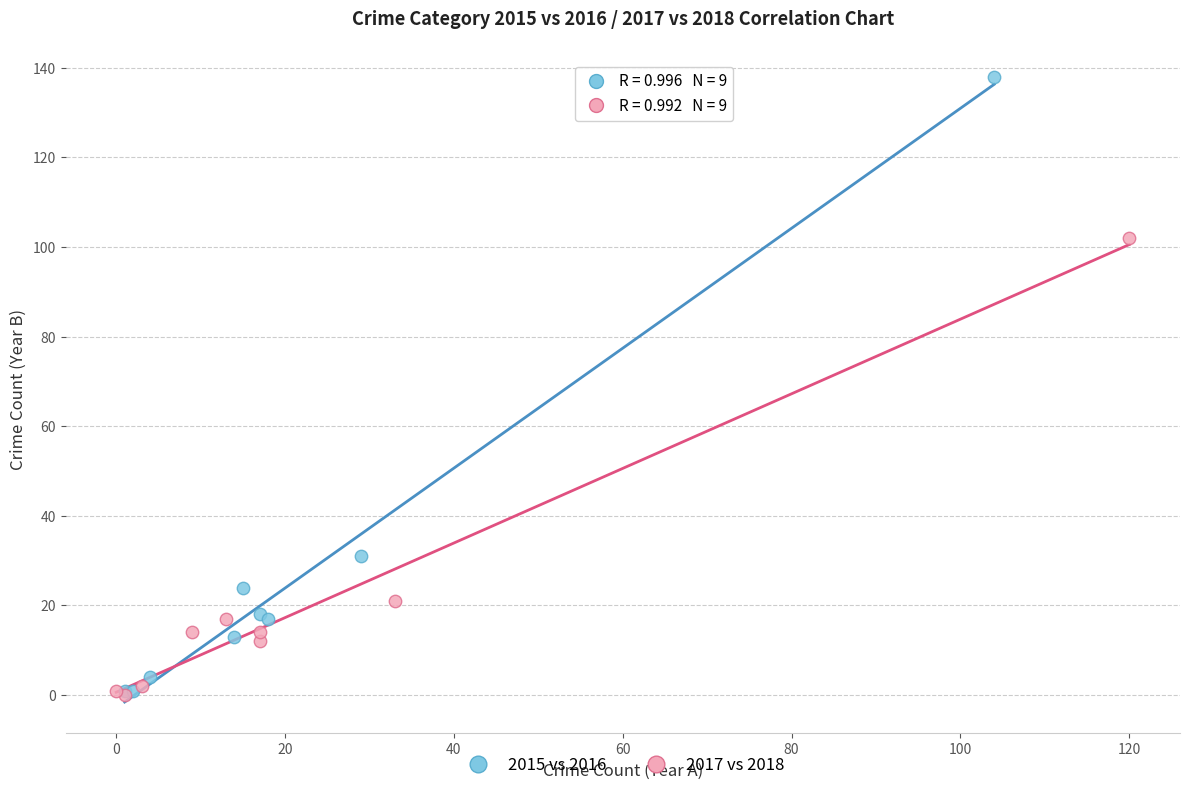

Which series has the largest Y range (max minus min)?

2015 vs 2016